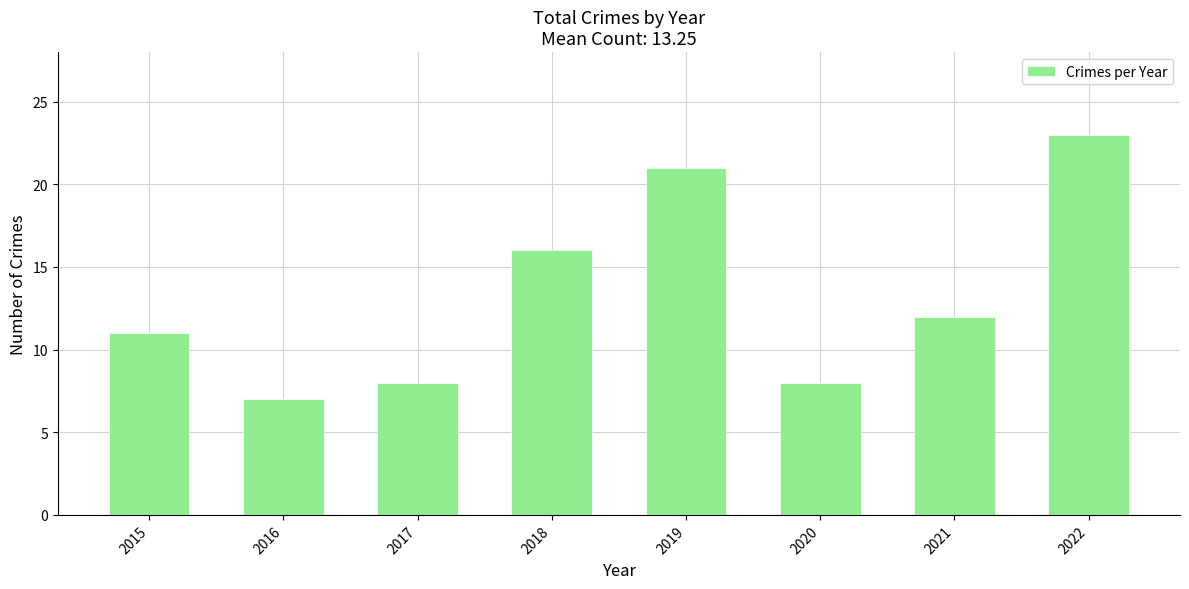

Which has a higher value, 2015 or 2017?

2015